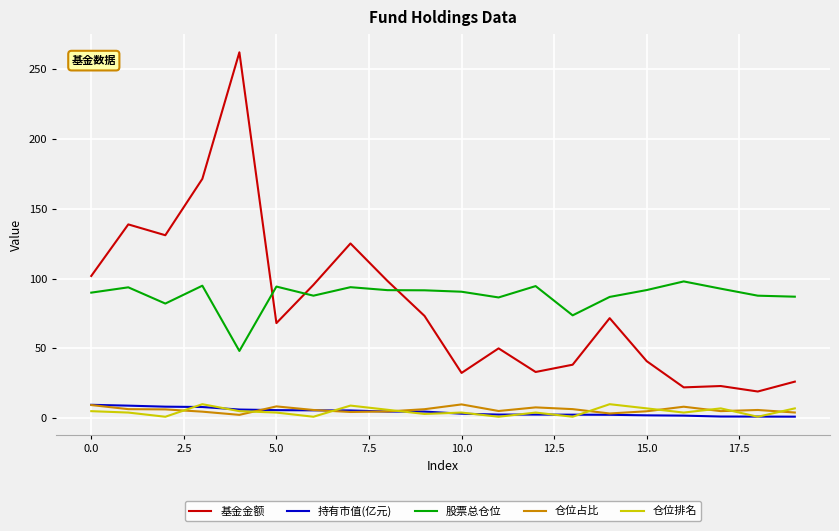

What is the greatest value displayed?

262.3